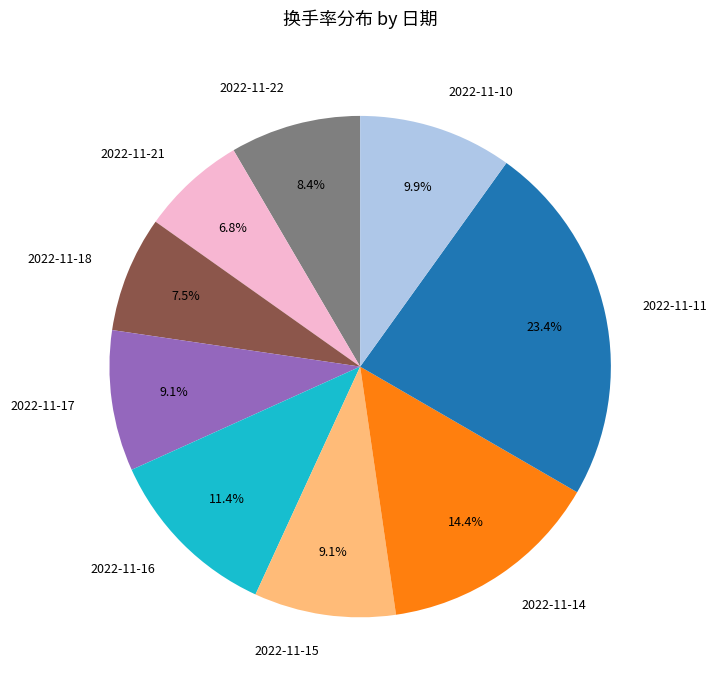

To the nearest percent, what is the difference between the 2022-11-10 and 2022-11-15 slice percentages?

1%